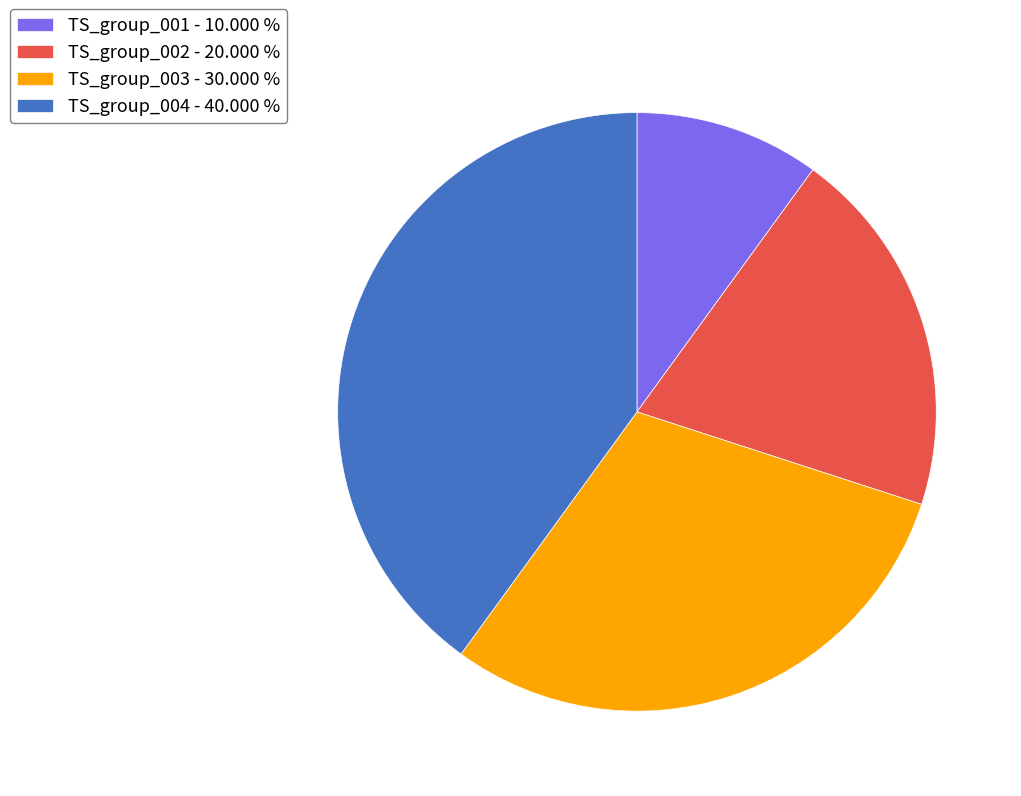

Is there any slice that represents more than half of the pie?

No